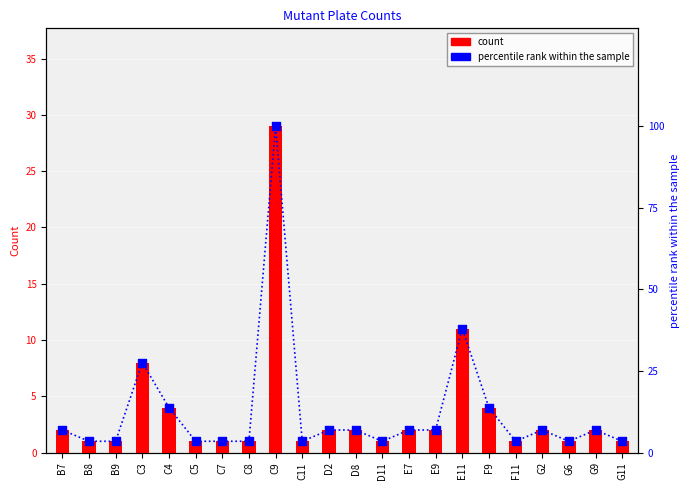

At which category is the sum across all series the highest?

C9